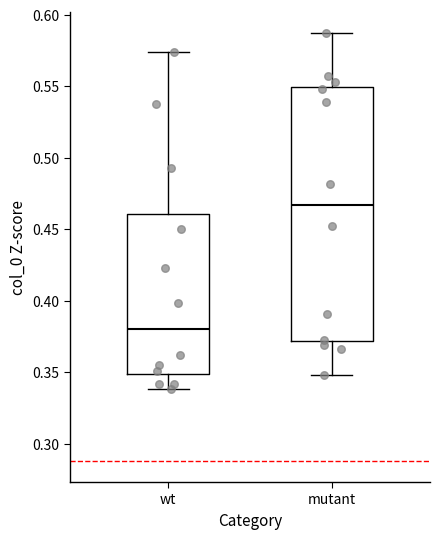

Comparing the boxes themselves (not the whiskers), which one is the tallest?

mutant